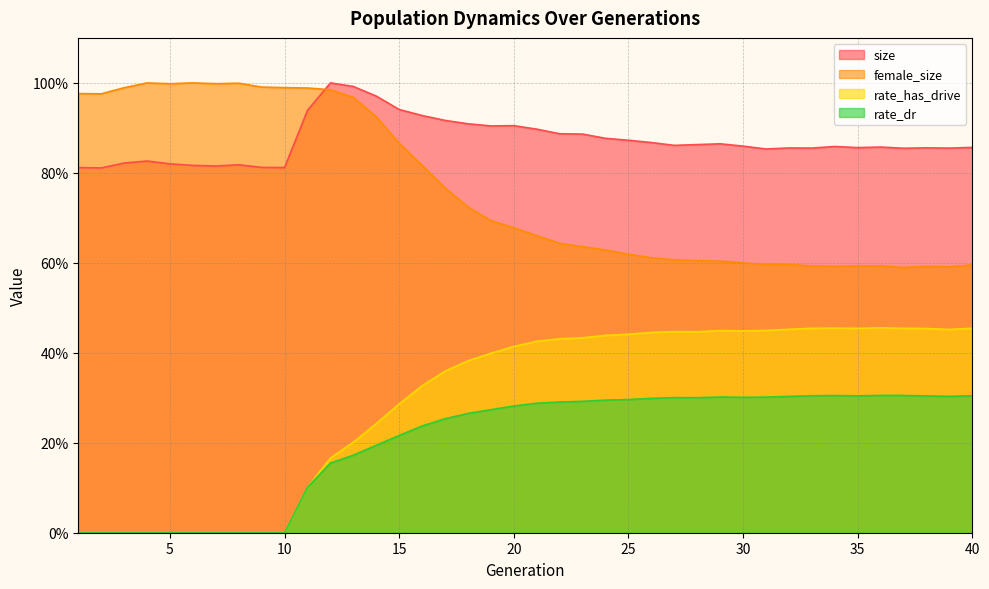

List the labels in order of size value, largest first.

12, 13, 14, 15, 11, 16, 17, 18, 20, 19, 21, 22, 23, 24, 25, 26, 29, 28, 27, 30, 34, 36, 40, 35, 38, 32, 33, 39, 37, 31, 4, 3, 5, 8, 6, 7, 9, 10, 1, 2